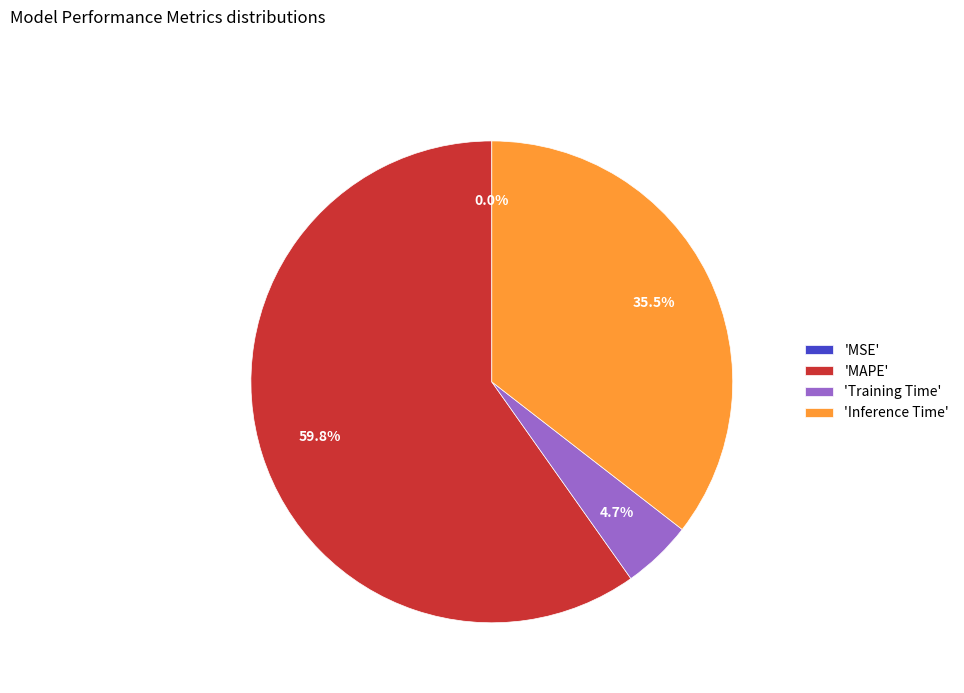

Between 'Training Time' and 'Inference Time', which is larger?

'Inference Time'